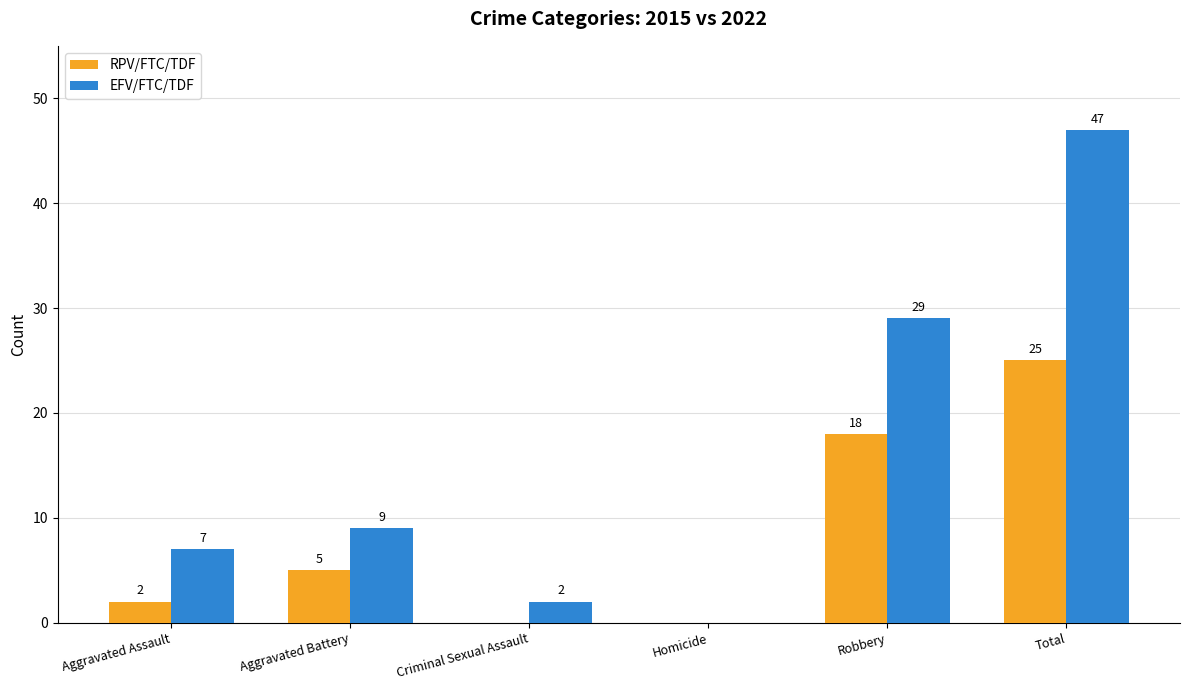

The RPV/FTC/TDF series shows 2 at Aggravated Assault. True or false?

True